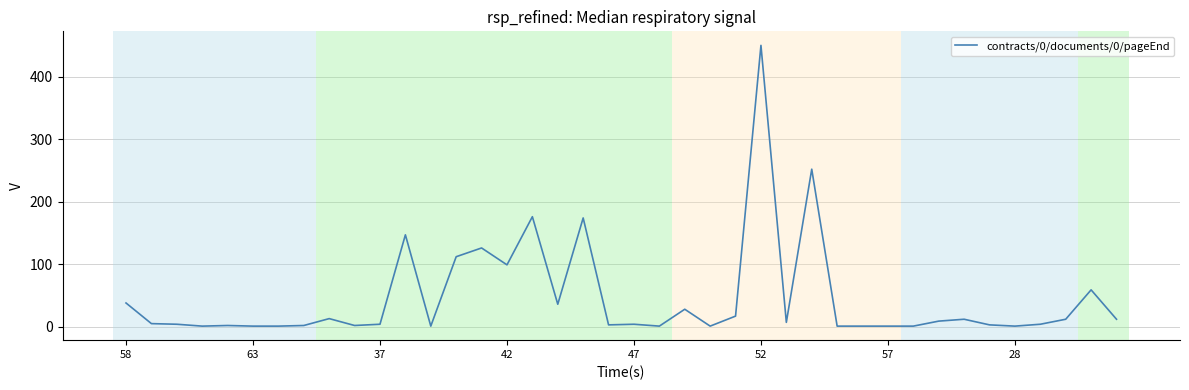

What is the difference between the maximum and minimum values?

449